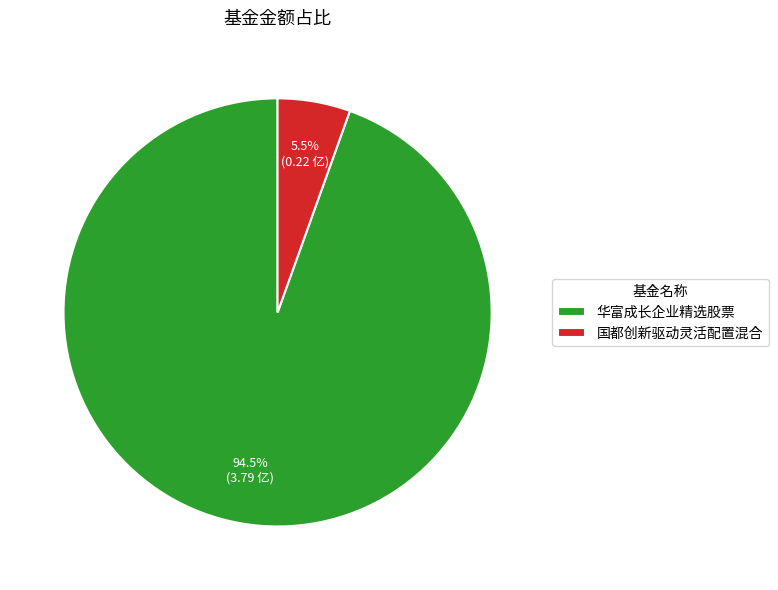

Rank the categories by value from highest to lowest.

华富成长企业精选股票, 国都创新驱动灵活配置混合